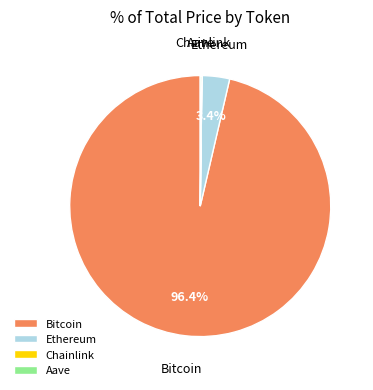

Is Bitcoin the majority of the pie?

Yes